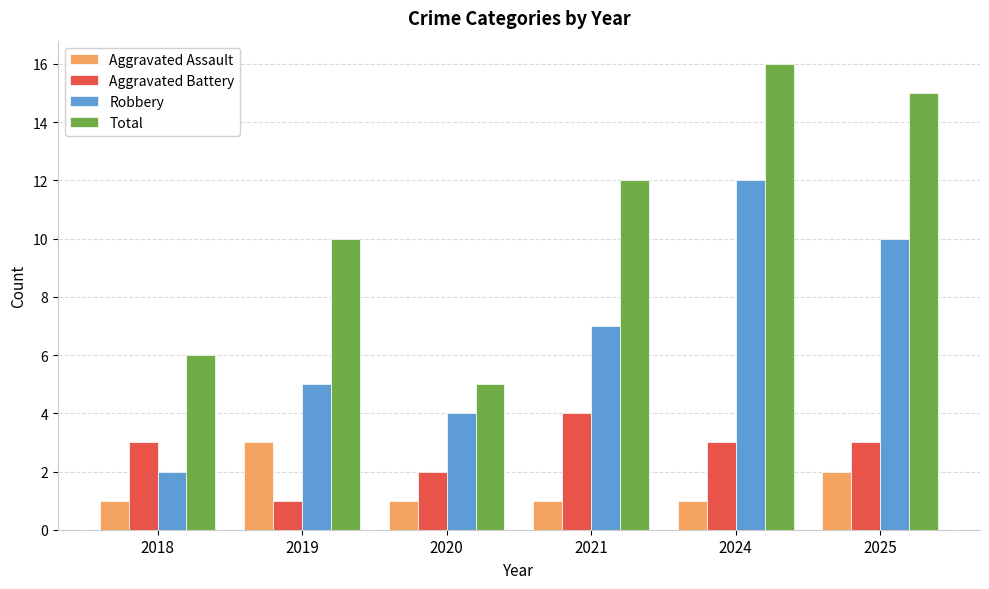

Reading left to right, extract all data points from this chart.

Aggravated Assault: 2018=1	2019=3	2020=1	2021=1	2024=1	2025=2
Aggravated Battery: 2018=3	2019=1	2020=2	2021=4	2024=3	2025=3
Robbery: 2018=2	2019=5	2020=4	2021=7	2024=12	2025=10
Total: 2018=6	2019=10	2020=5	2021=12	2024=16	2025=15